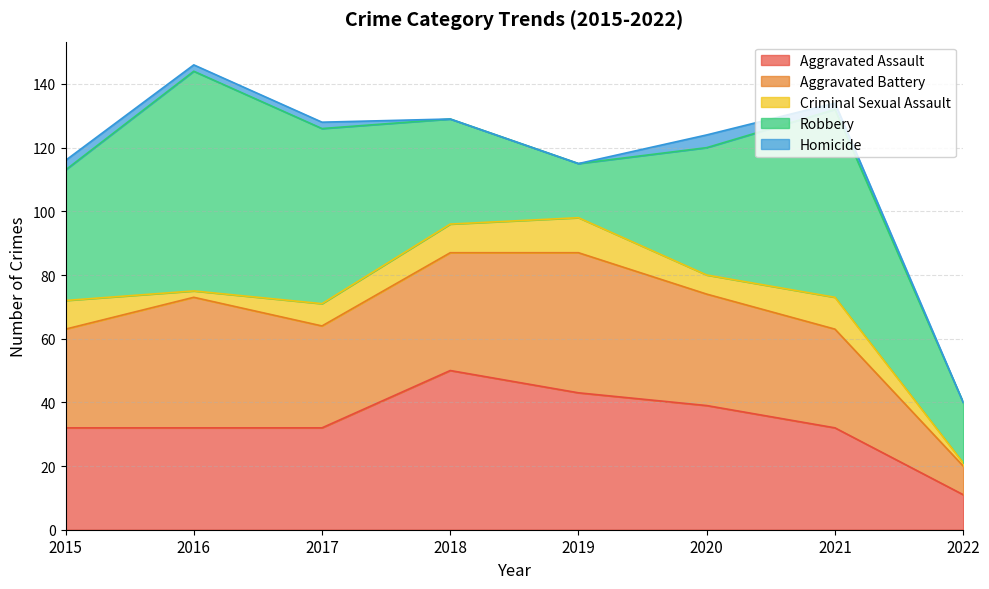

Does the chart have visible grid lines?

Yes